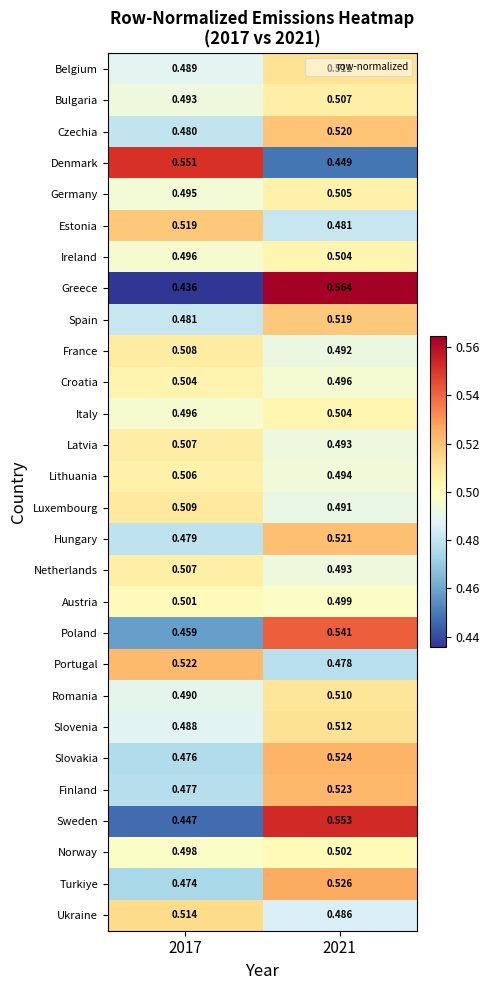

Which series has the widest spread of values?

Greece